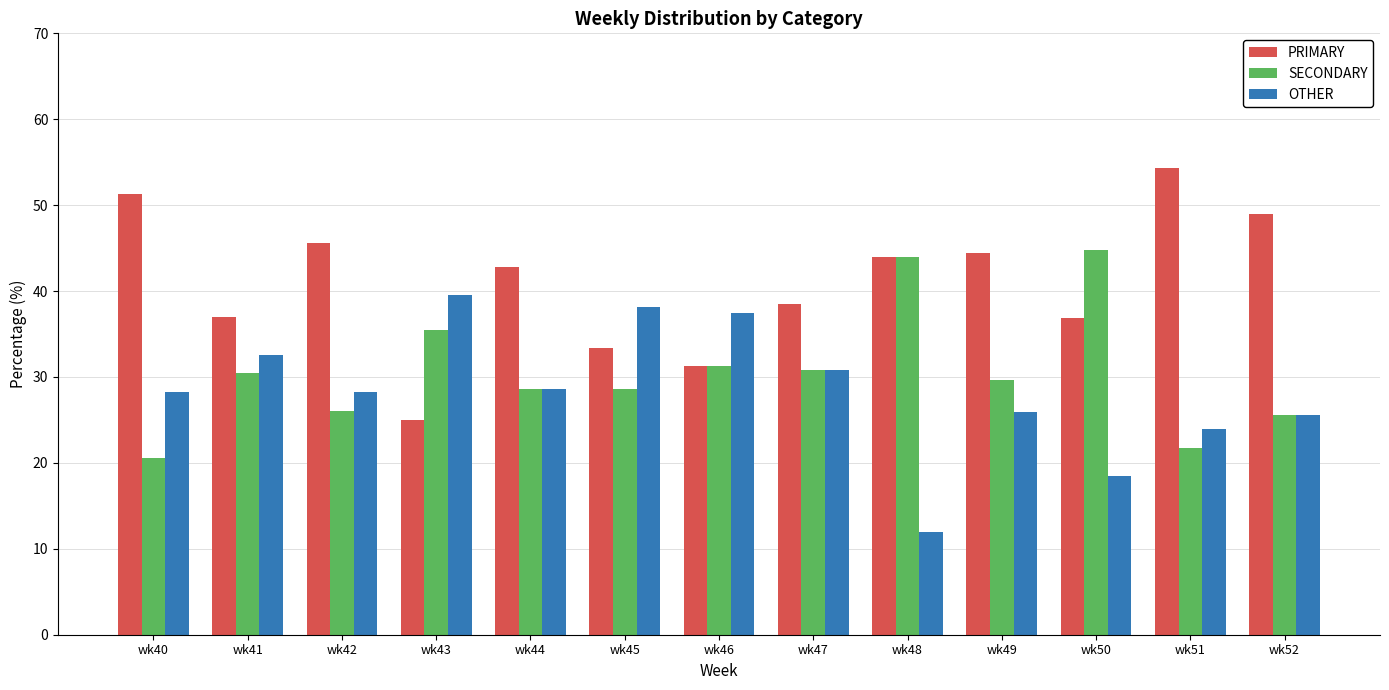

Is it true that OTHER equals 6.7 at wk49?

False